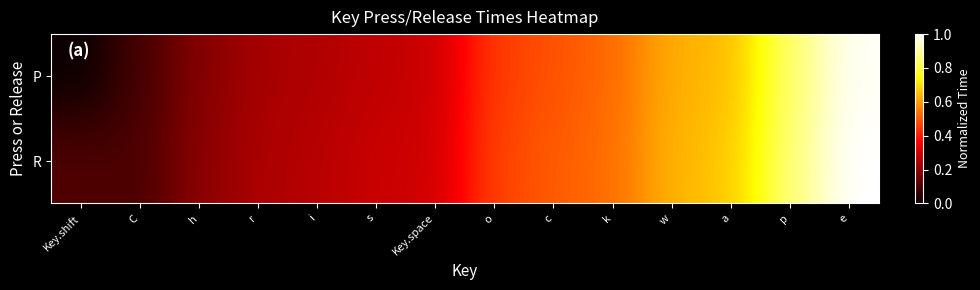

At which category does the chart reach its peak across all series?

e